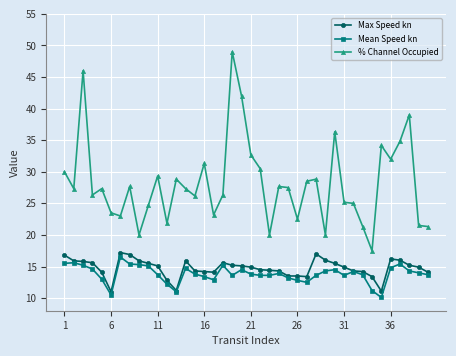

What is the value of the Mean Speed kn point at the 16th from the left?

13.4